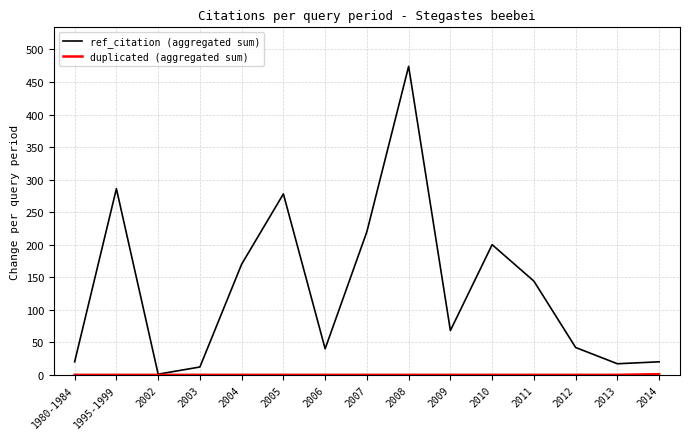

What position from the right is 2002?

13